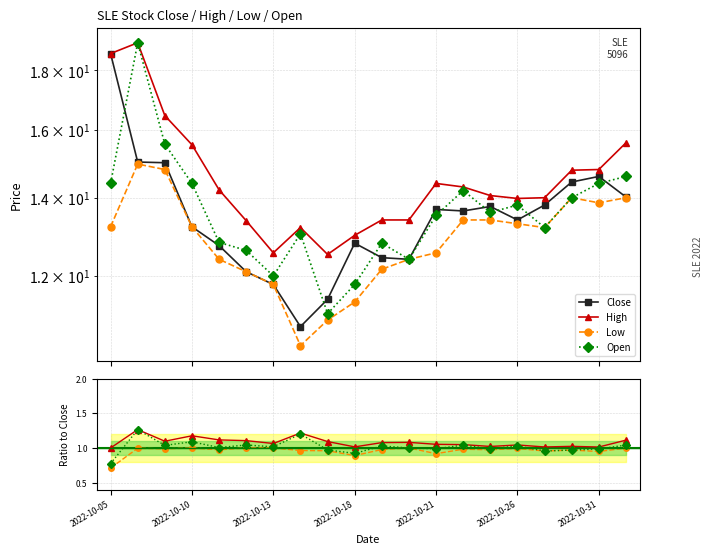

In Open, how many points are lower than both neighbors (excluding endpoints)?

5